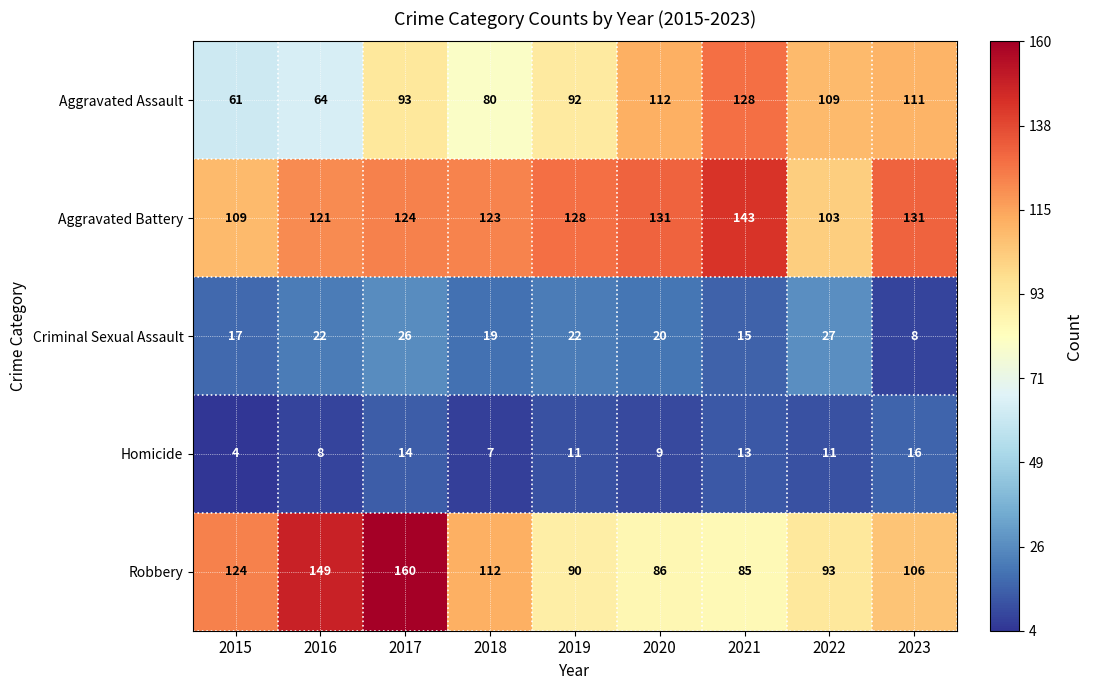

Rank the series at 2015 from lowest to highest value.

Homicide, Criminal Sexual Assault, Aggravated Assault, Aggravated Battery, Robbery